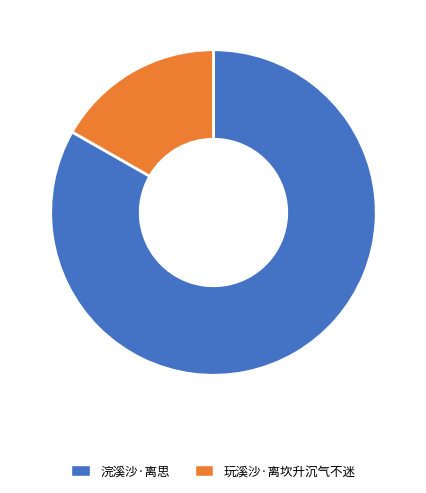

Which has a higher value, 浣溪沙·离思 or 玩溪沙·离坎升沉气不迷?

浣溪沙·离思